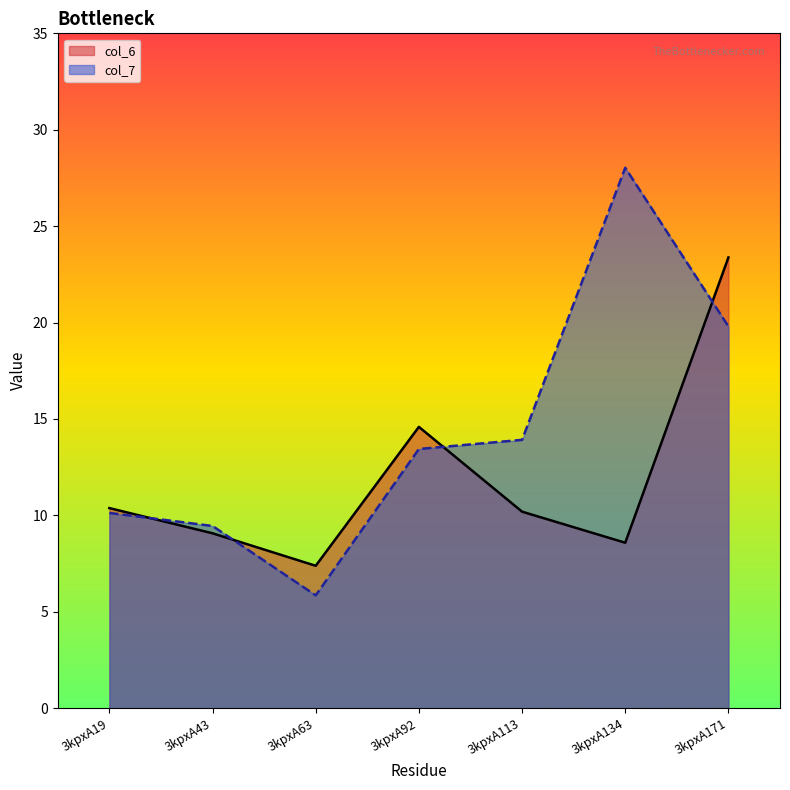

What are all the series names shown in the legend?

col_6, col_7